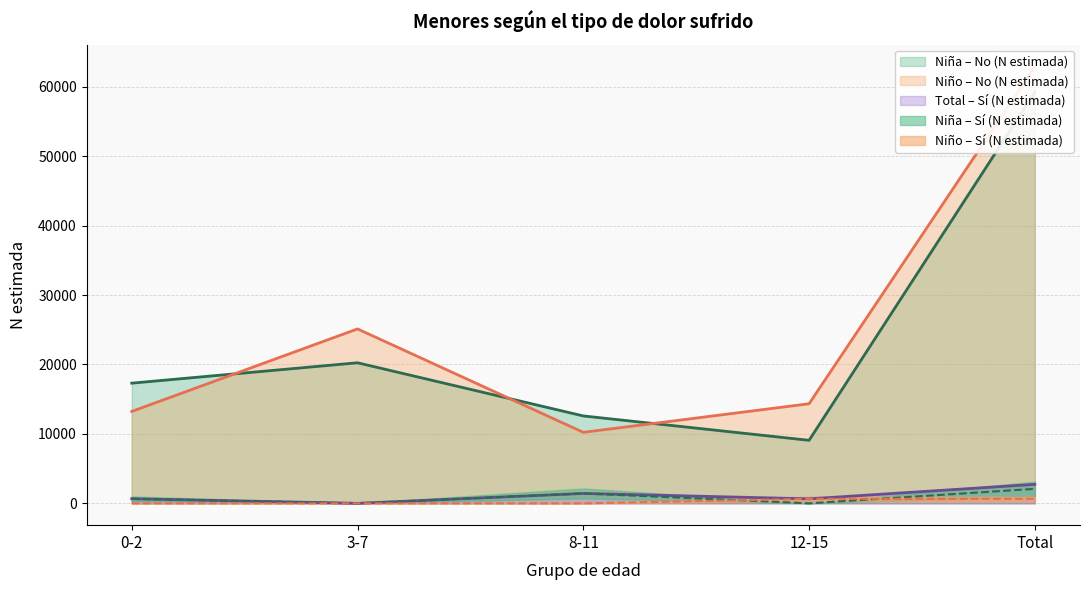

What is the spread (max minus min) of values at 12-15?

14341